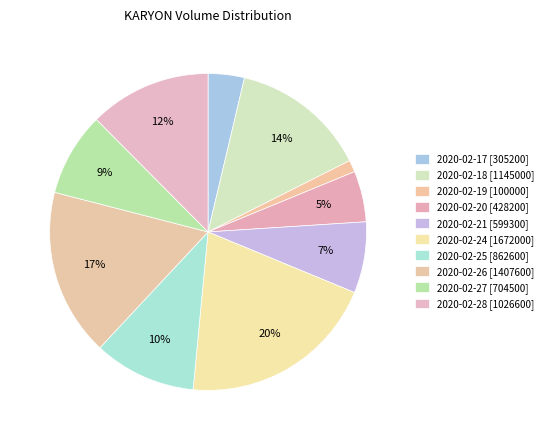

How many slices are in this pie chart?

10